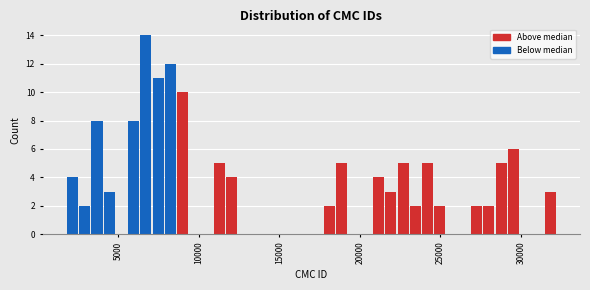

Read against the x-axis, roughly where is the centre of the tallest bar?

6500